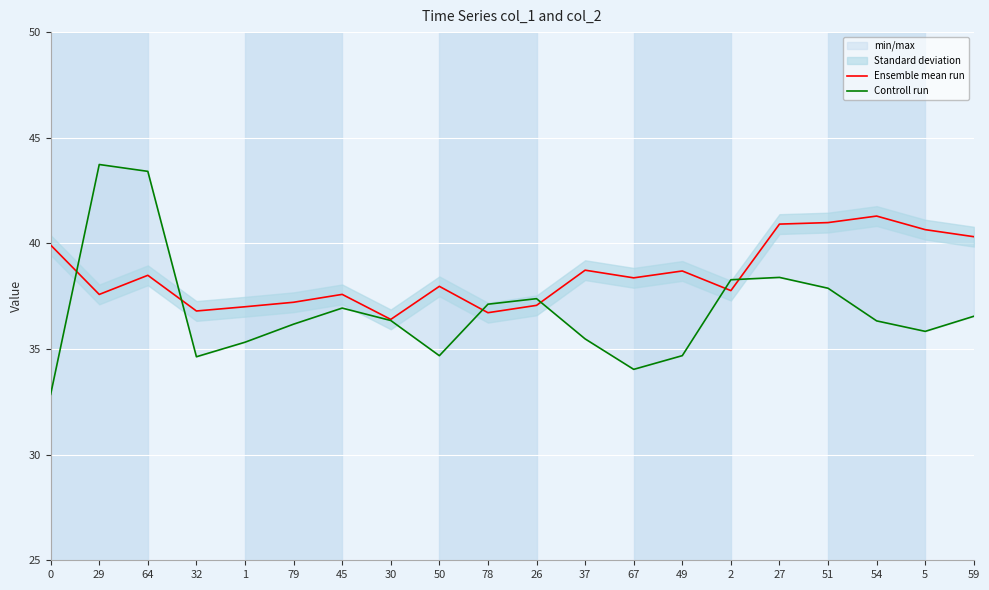

What is the label of the 13th point from the left?

67